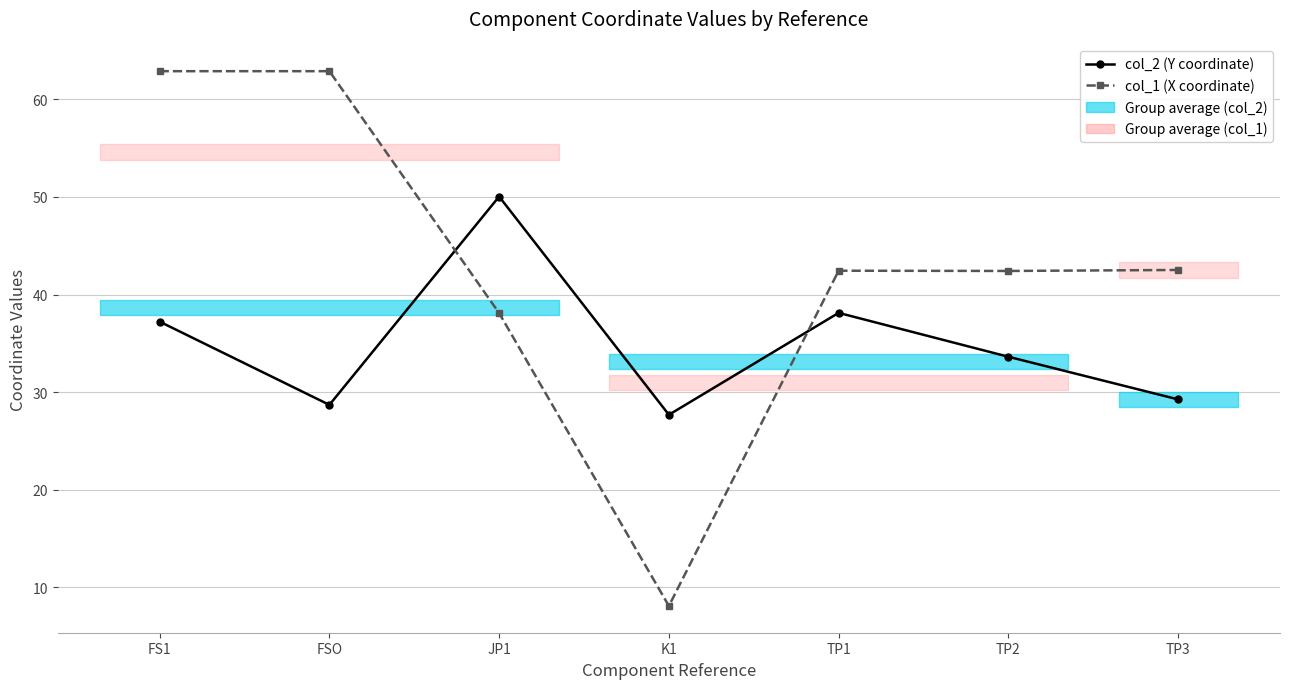

True or false: col_1 (X coordinate) has more than 0 interior local peaks.

True